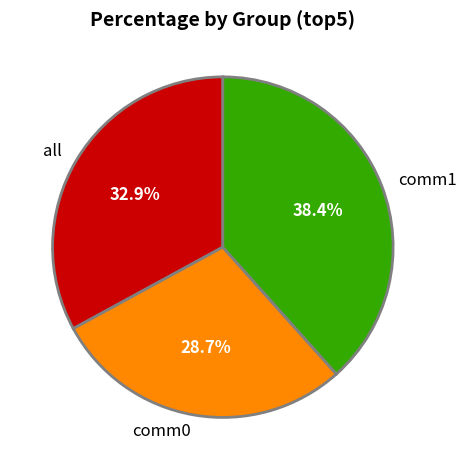

What is the largest slice in the pie chart?

comm1